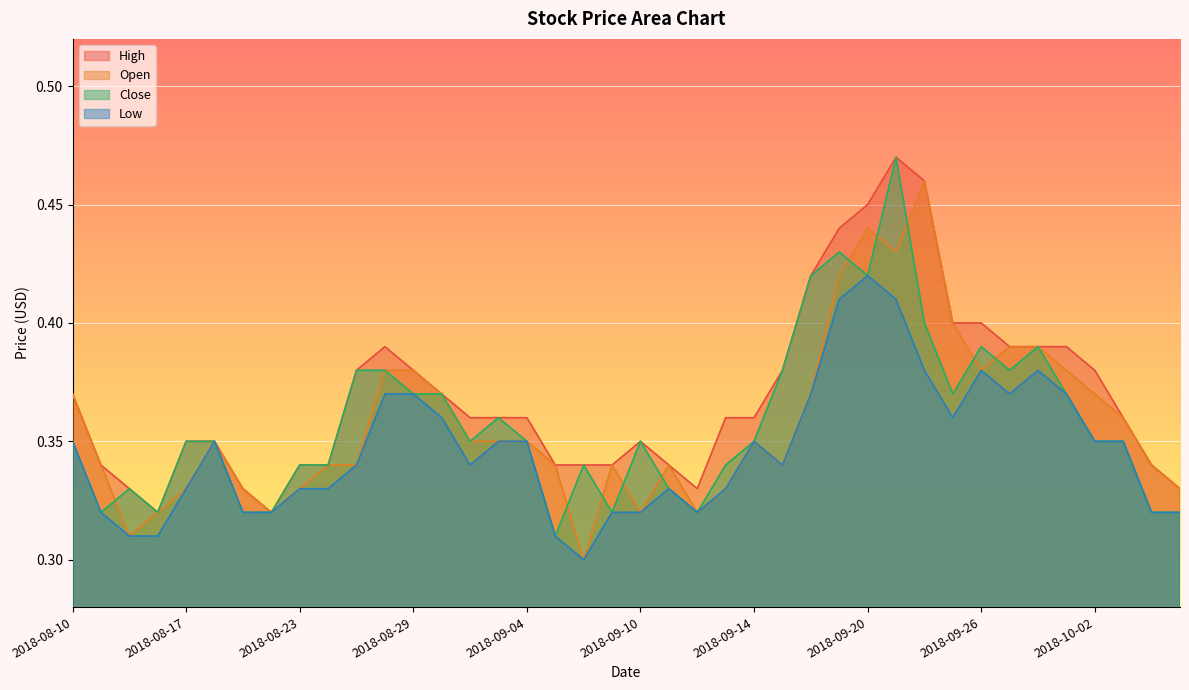

True or false: Close and Low intersect in this chart.

False